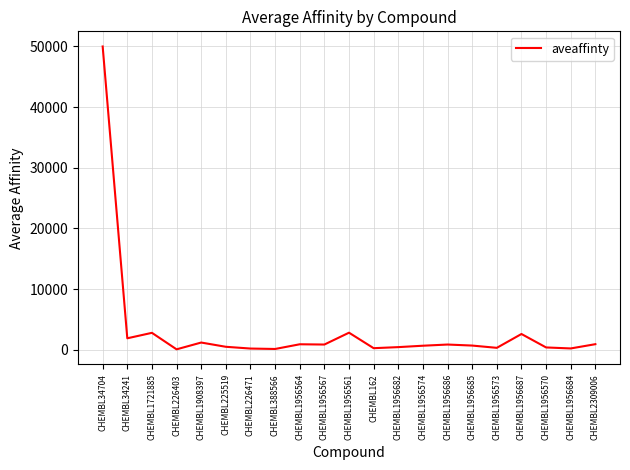

The value at CHEMBL34704 is 79085. True or false?

False